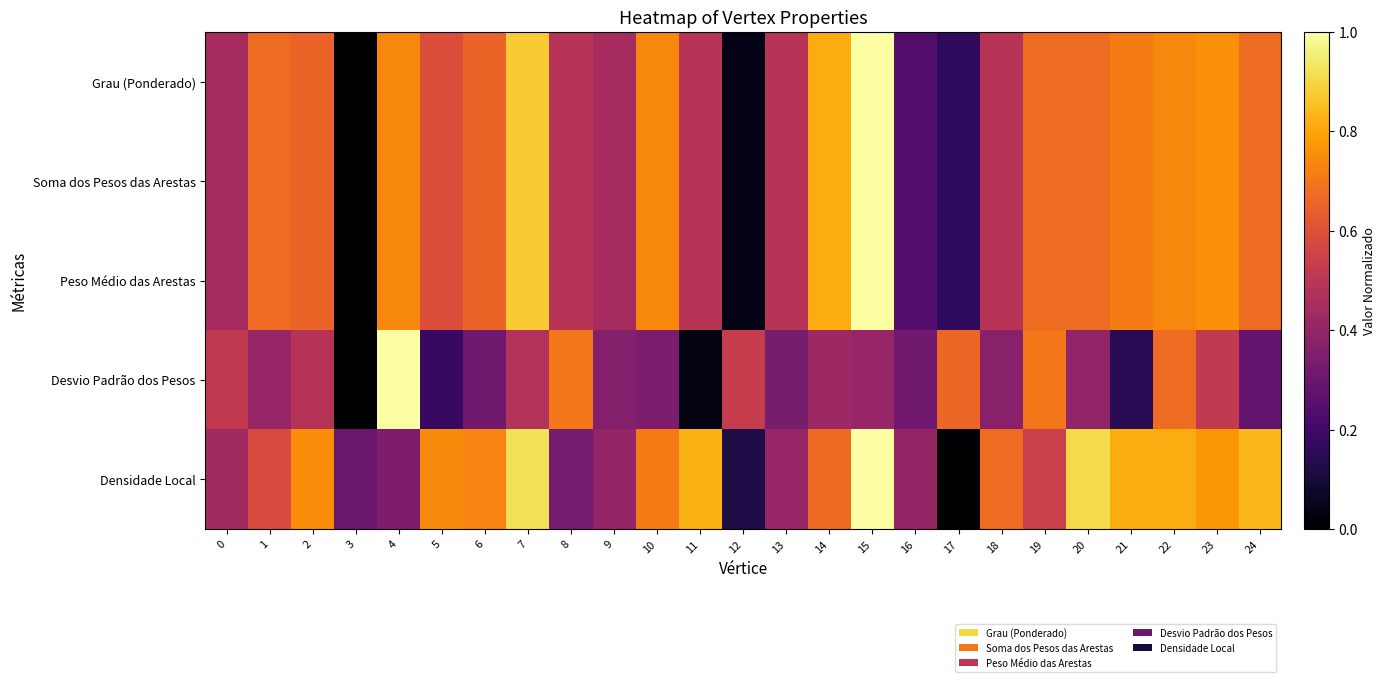

How many categories are shown in the chart?

25